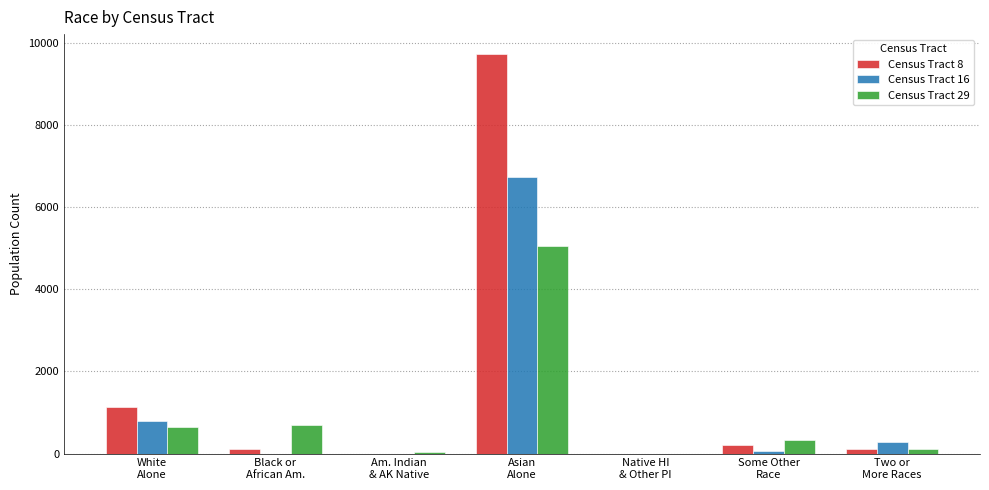

What is the maximum value shown in the chart?

9725